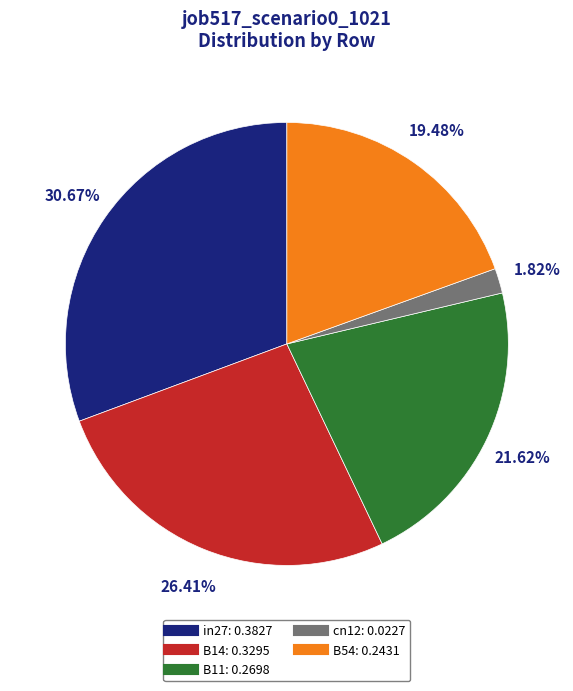

To the nearest percent, what percentage of the pie is B14?

26%